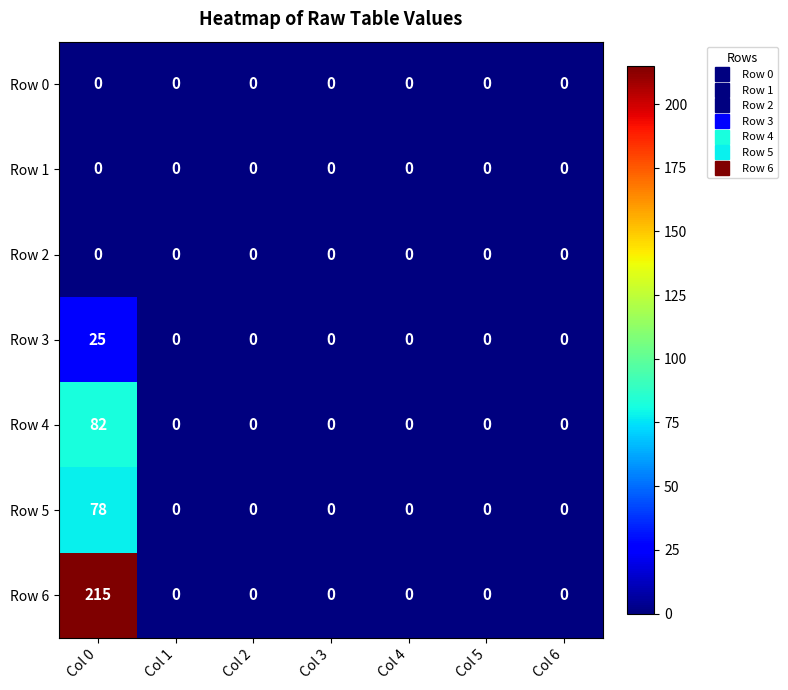

Which series has the widest spread of values?

Row 6